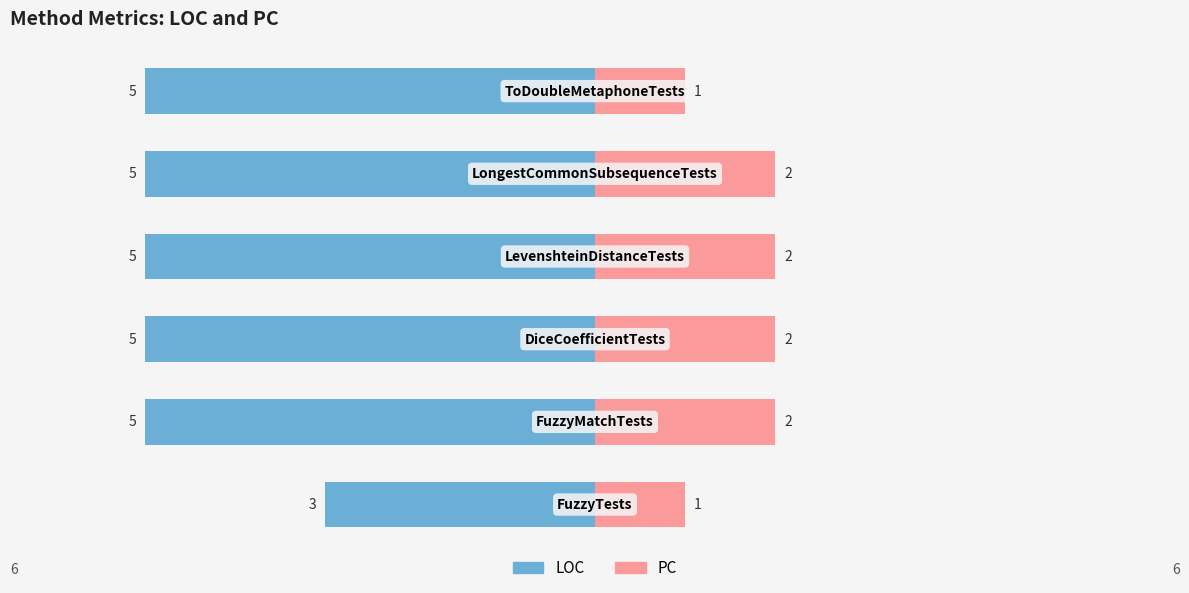

At how many categories does at least one series exceed 0?

6